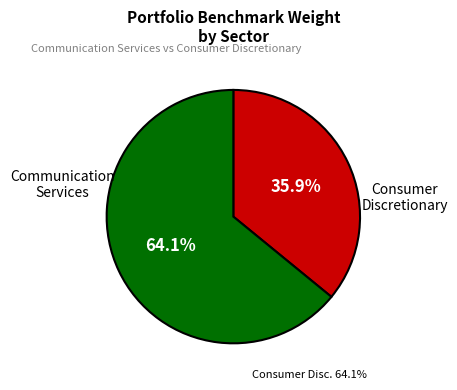

Is there any slice that represents more than half of the pie?

Yes